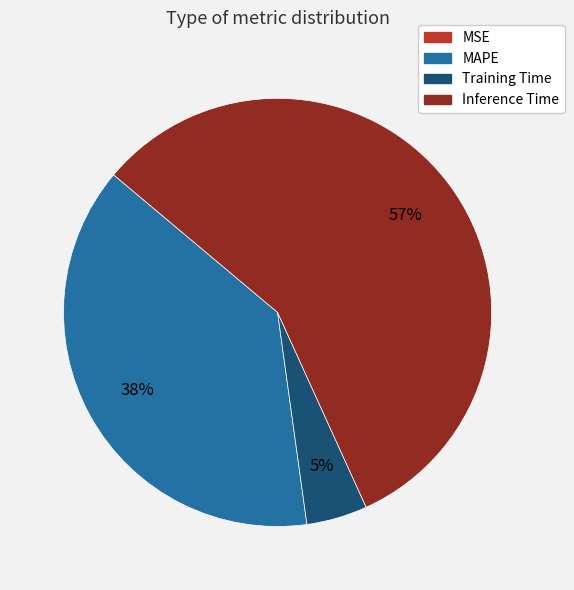

Does any single category account for the majority?

Yes